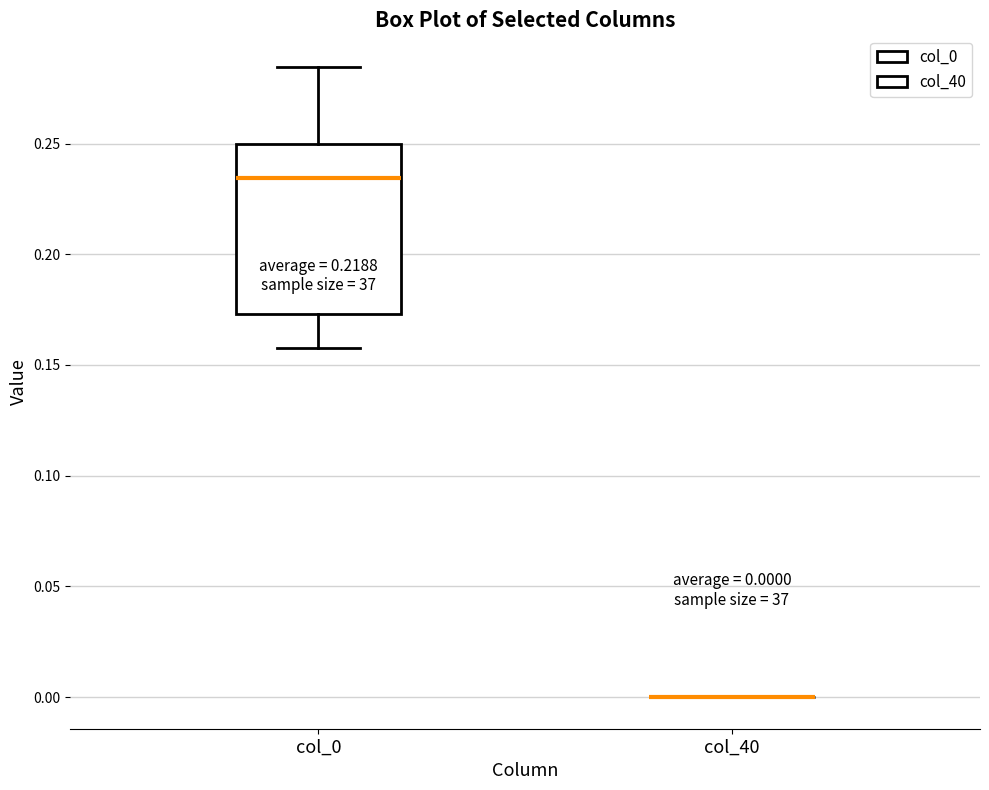

Comparing the boxes themselves (not the whiskers), which one is the tallest?

col_0